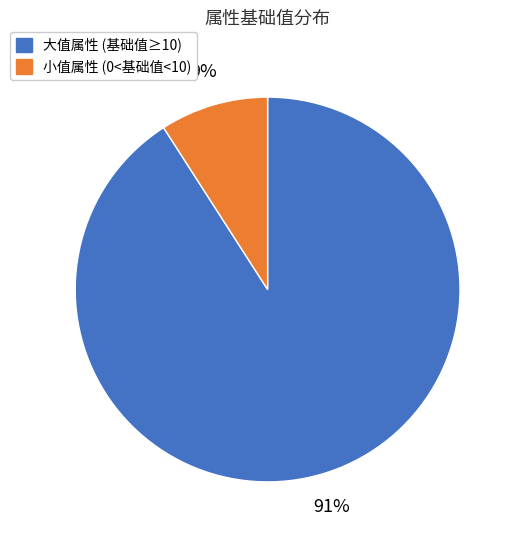

What is the largest slice in the pie chart?

大值属性 (基础值≥10)